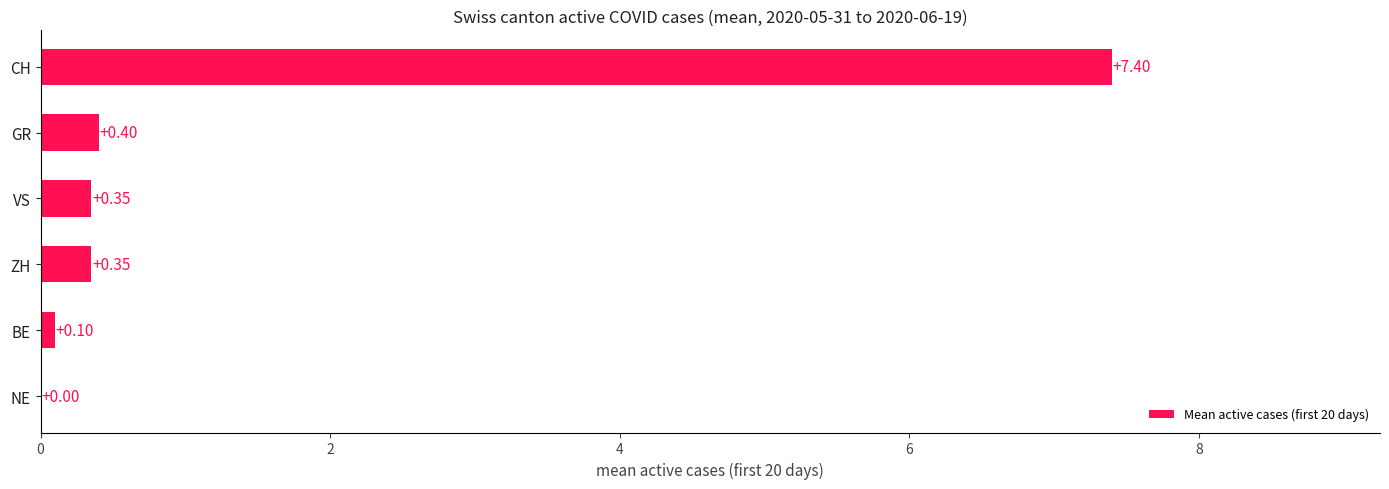

At which label is the value closest to 3?

GR